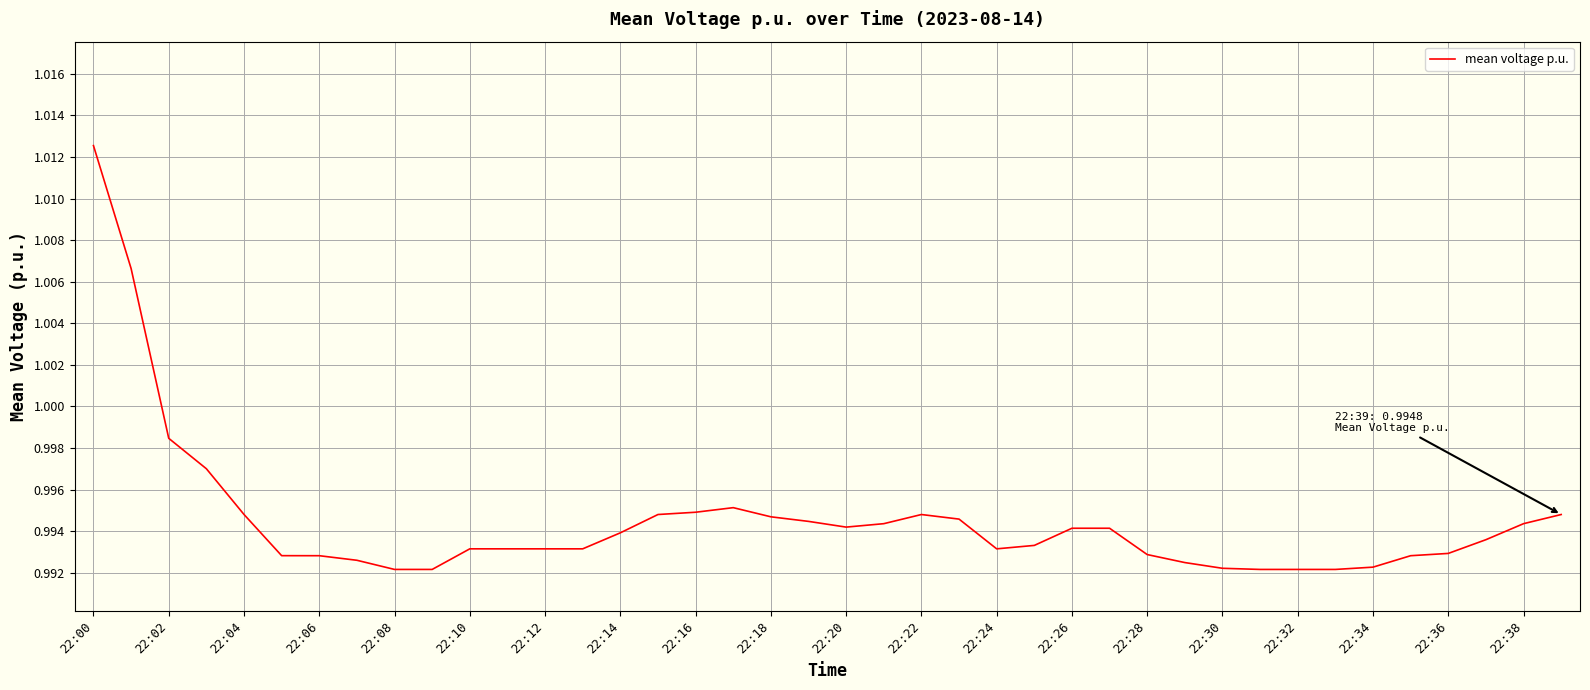

Which label corresponds to the largest value in the chart?

22:00